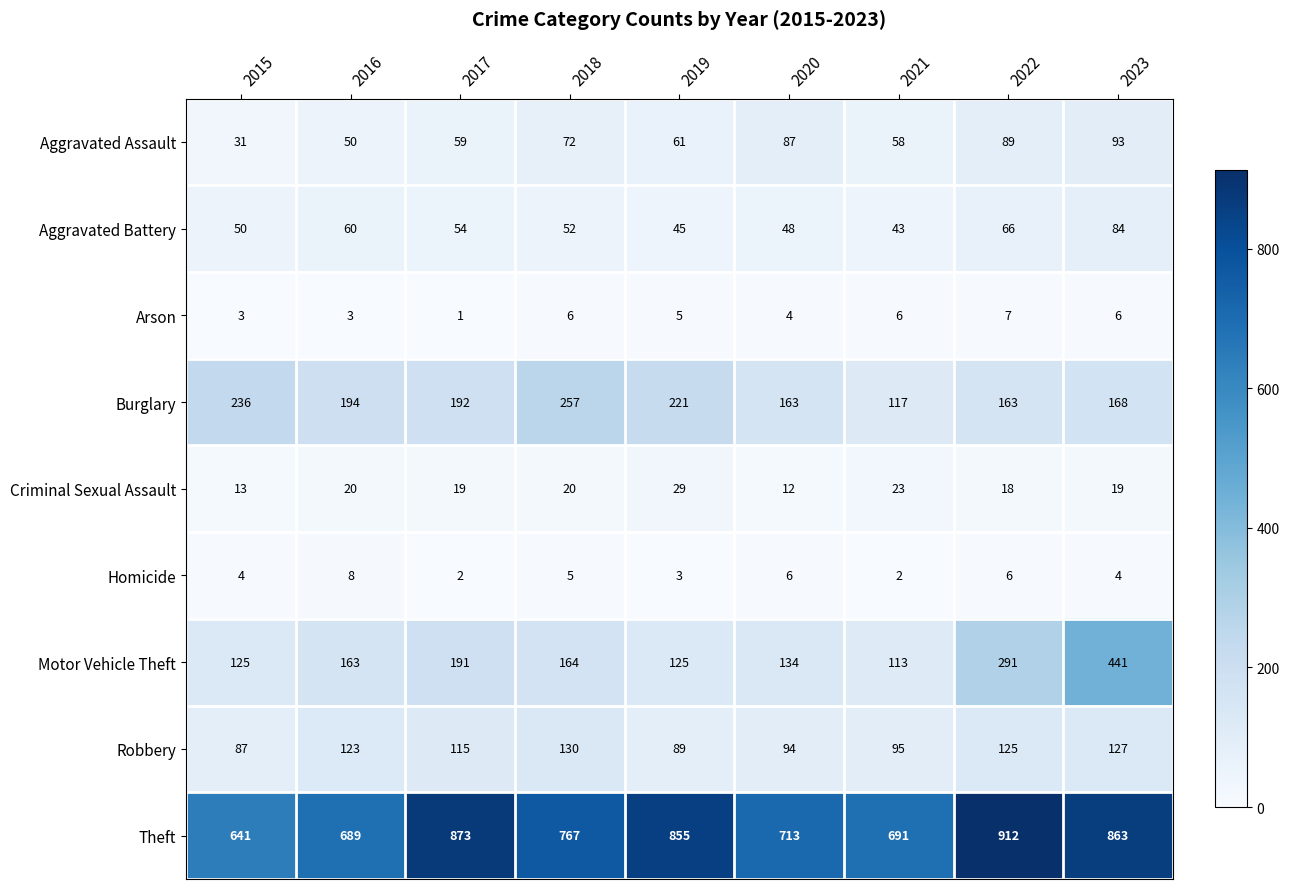

What is the average value of the Aggravated Assault series?

67